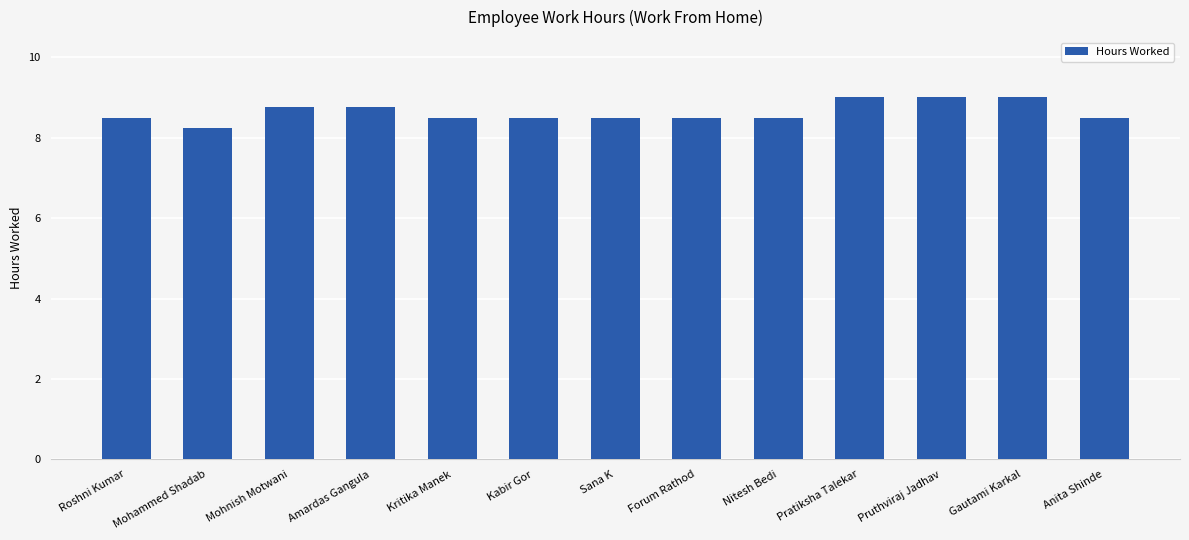

The chart shows a value of 8.5 at Forum Rathod. True or false?

True